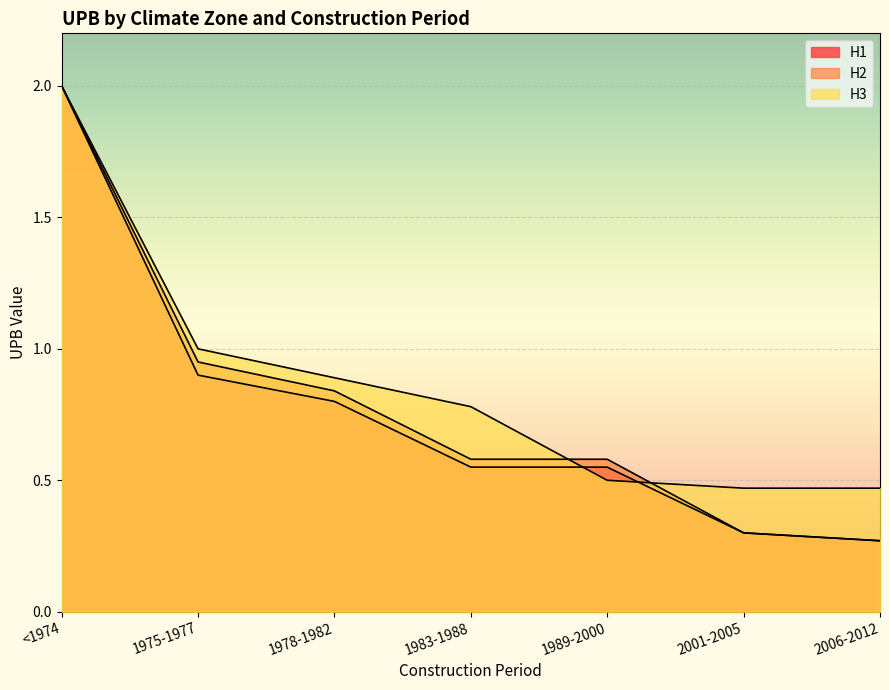

True or false: H1 has more than 1 points higher than both neighbors.

False